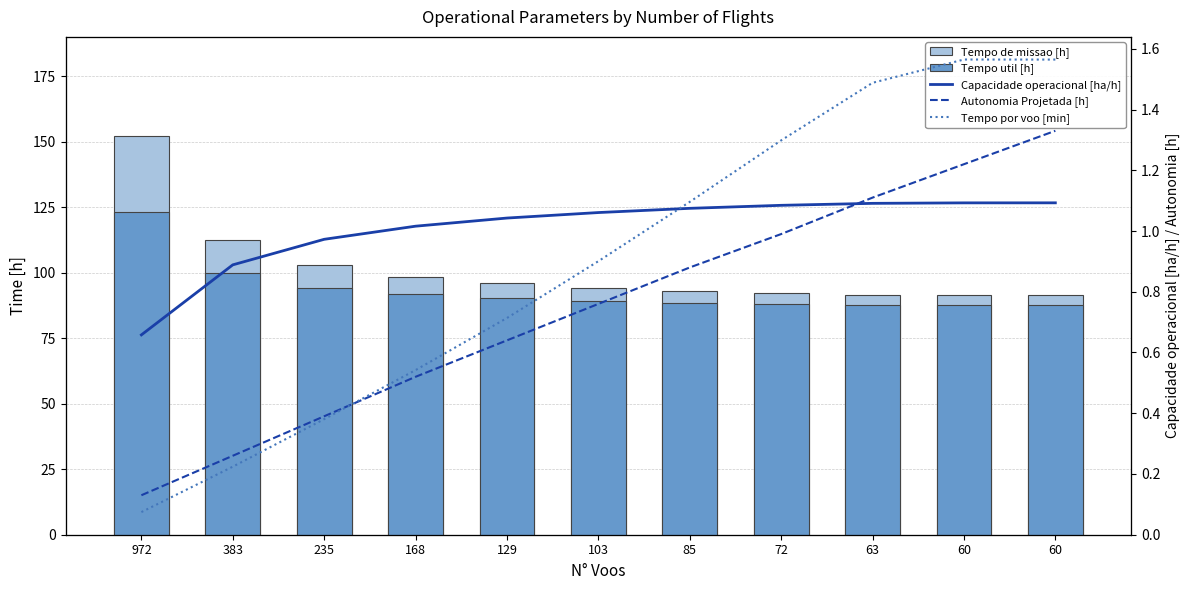

True or false: Tempo util [h] has a value of 123.3 at 972.

True